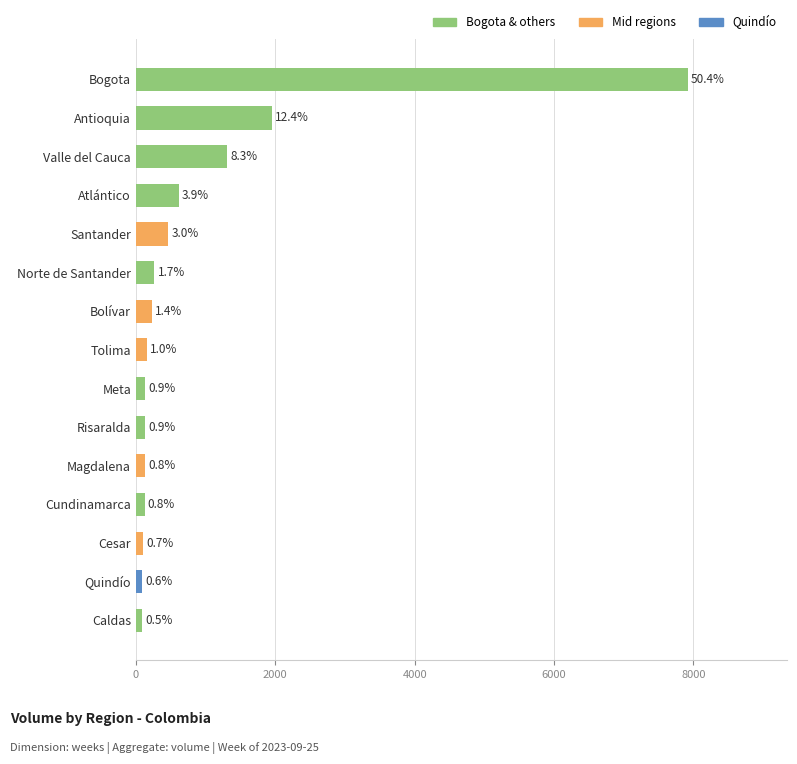

Are the bars grouped side by side (vs. stacked)?

No